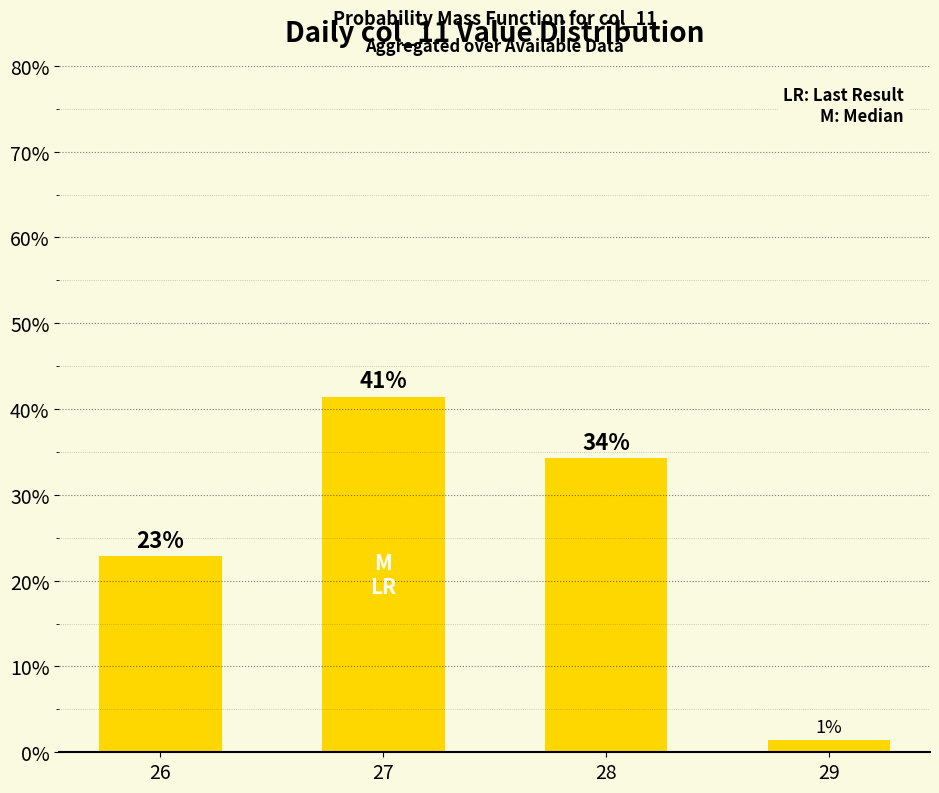

Are the bars horizontal?

No